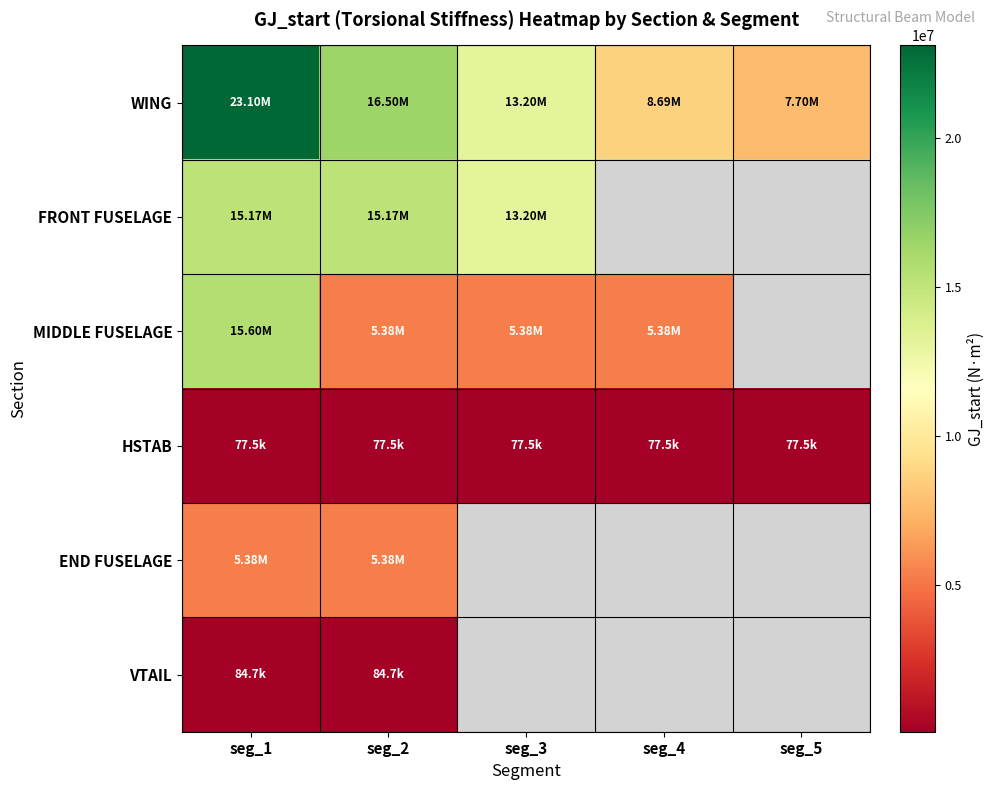

What is the highest value of the HSTAB series?

77500.0